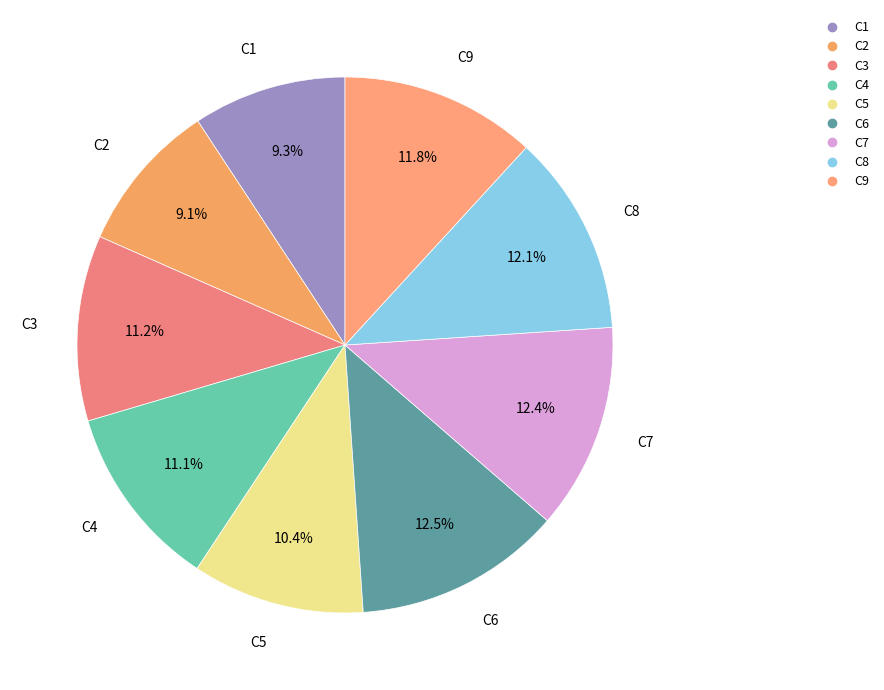

What portion of the pie excludes C8?

87.9%